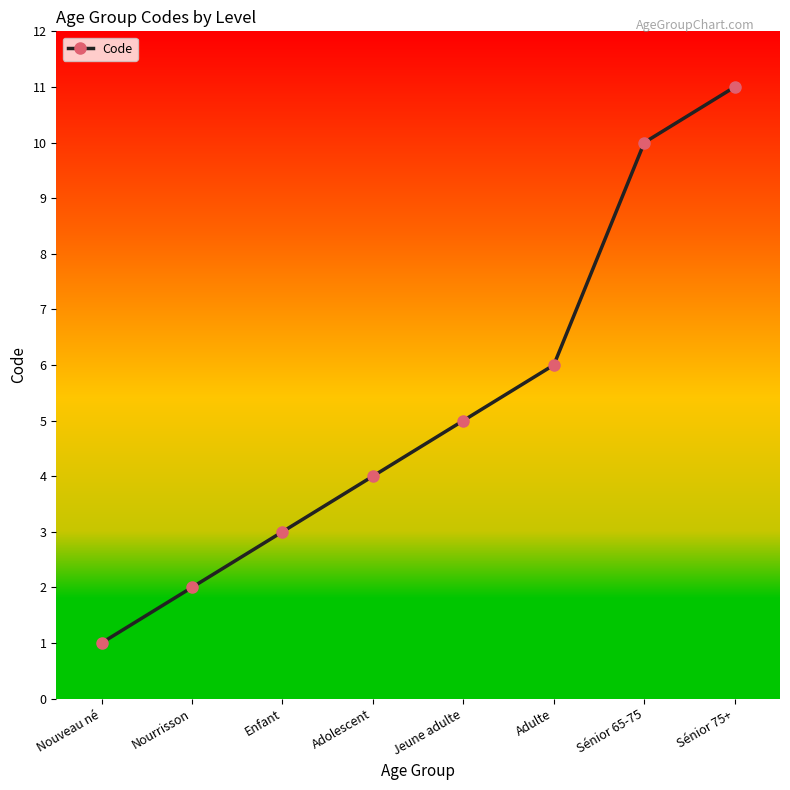

How many lines are shown in the chart?

1